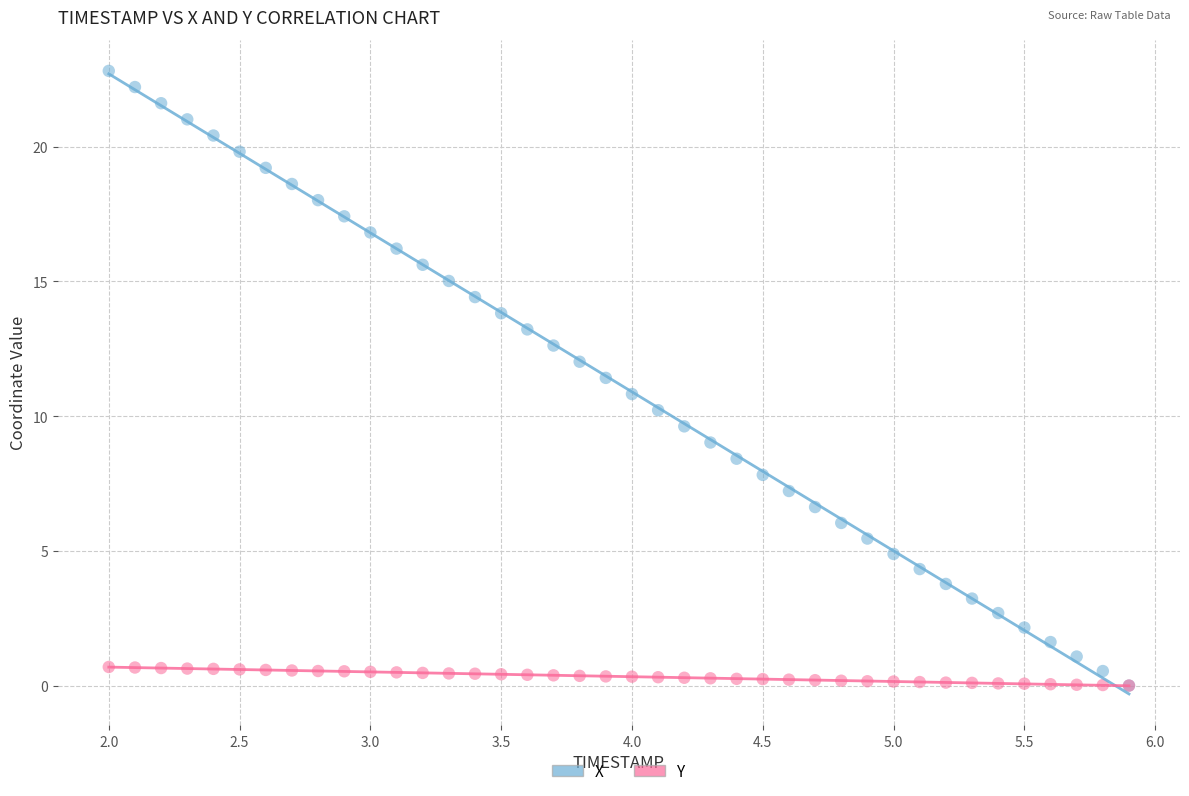

Which series contains the highest Y value?

X